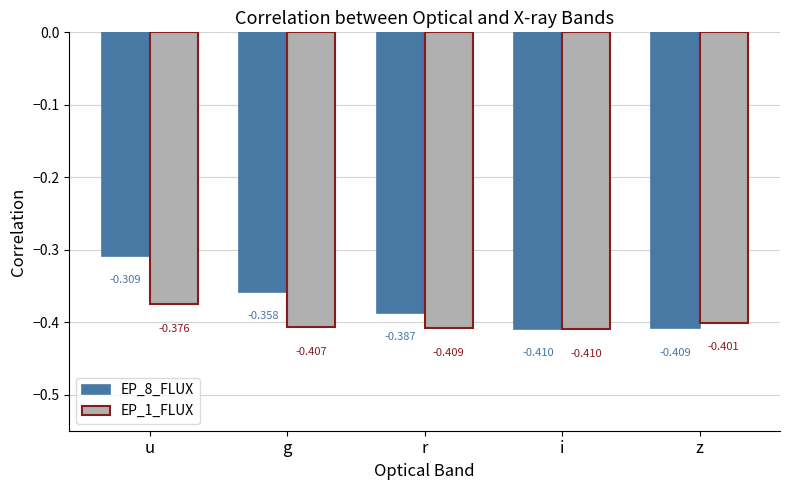

At which label does EP_1_FLUX reach its minimum?

i